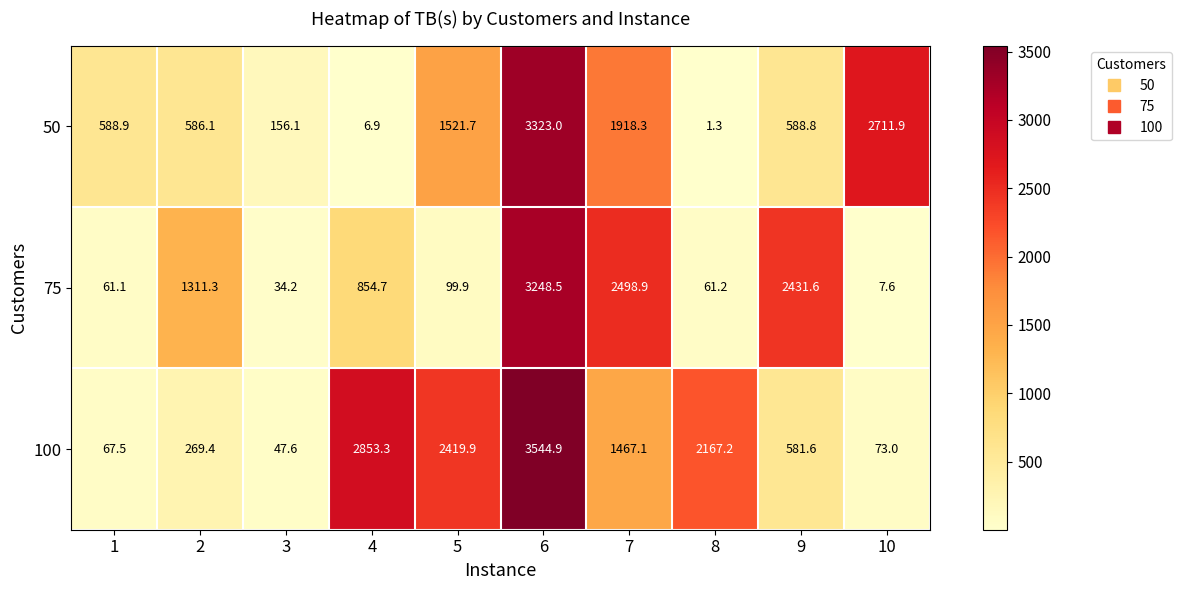

Which label corresponds to the smallest value in the chart?

8